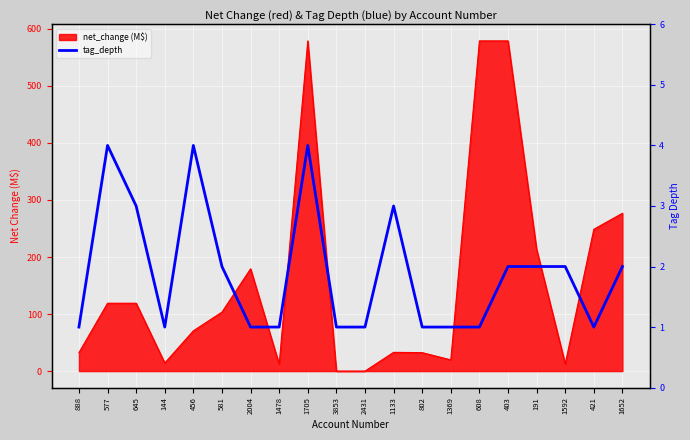

Where is the first local maximum?

577